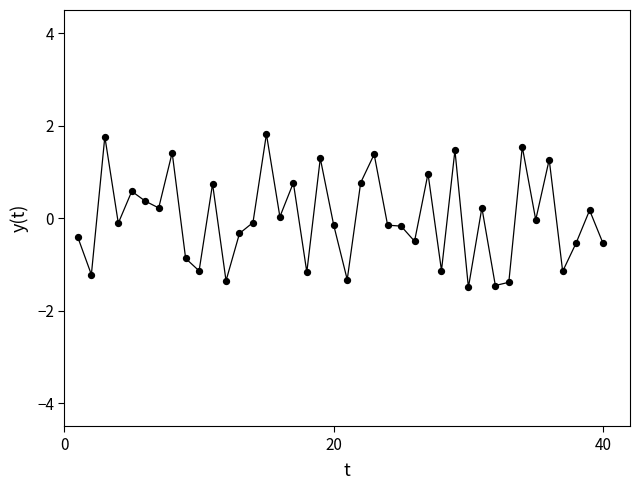

What is the difference between the maximum and minimum values?

3.3